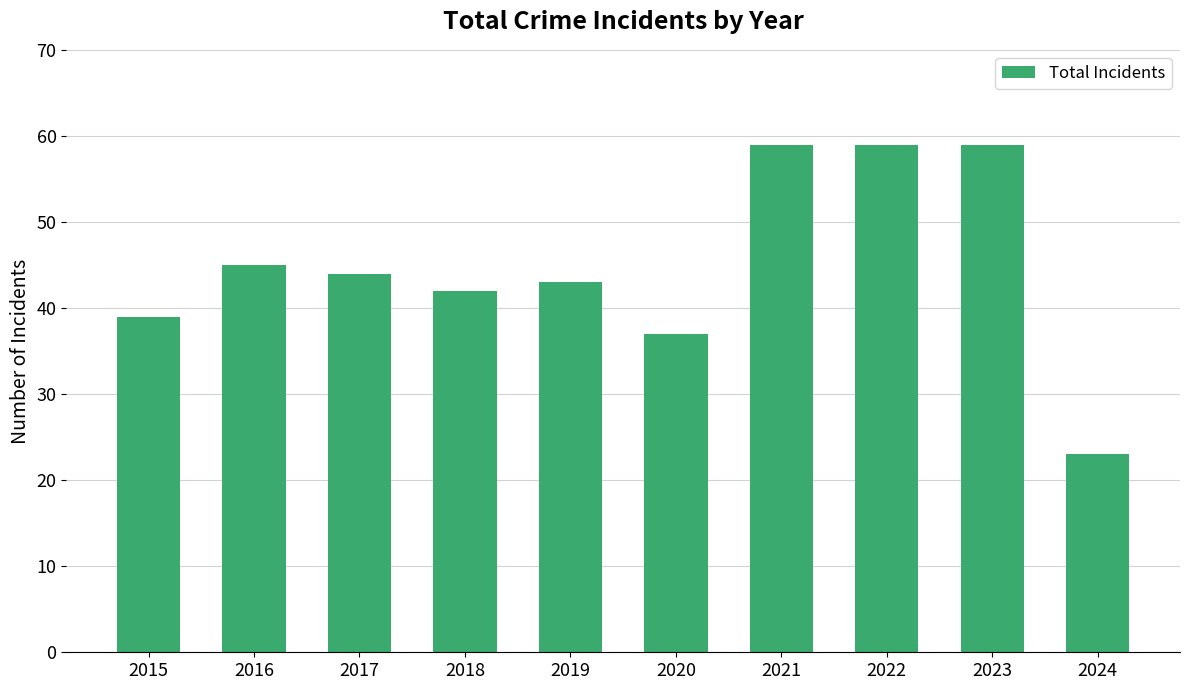

What is the value of the 7th bar from the left?

59